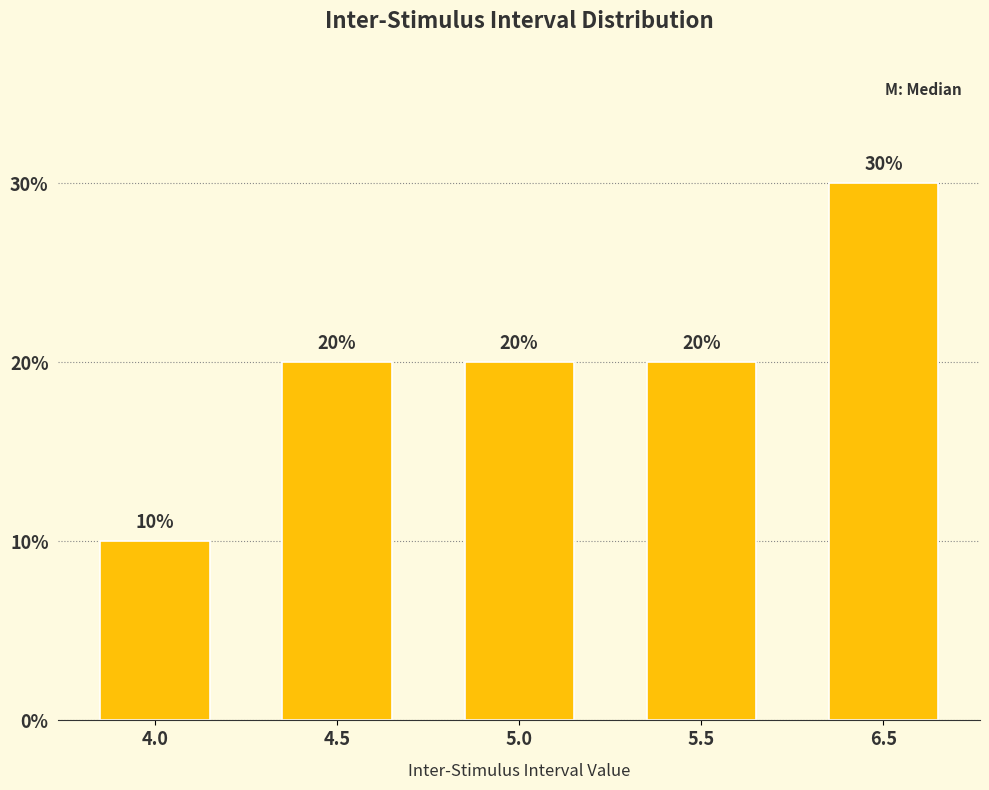

Which has a higher value, 4.0 or 6.5?

6.5